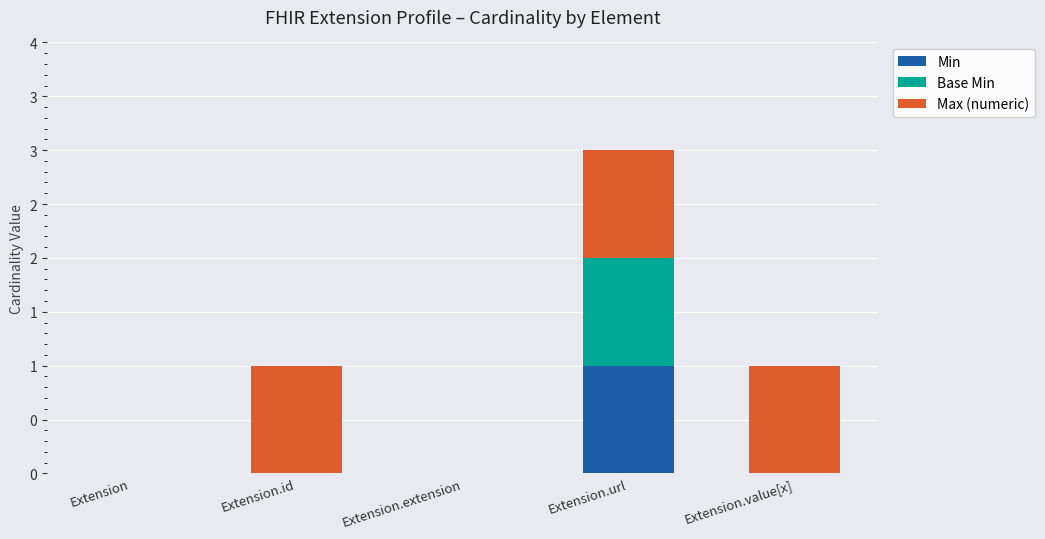

Does the chart contain stacked bars?

Yes